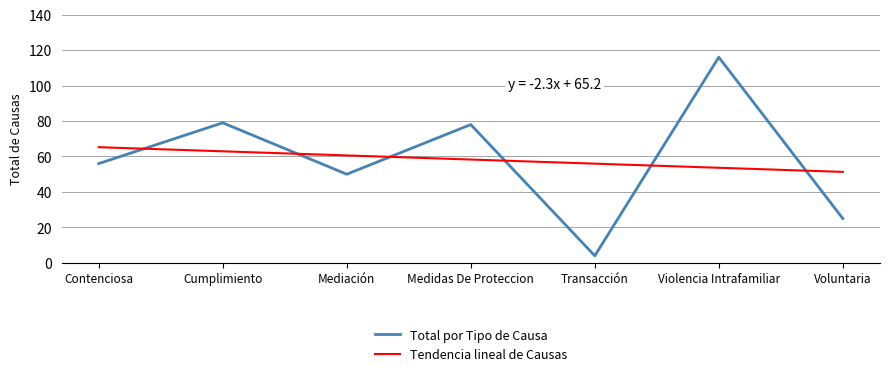

What are all the series names shown in the legend?

Total por Tipo de Causa, Tendencia lineal de Causas